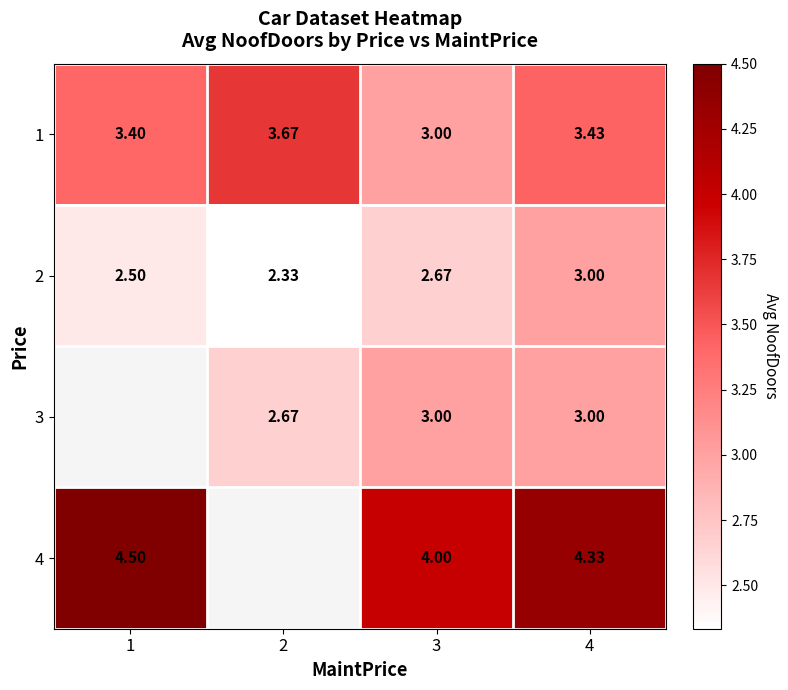

Between 2 and 4, which is larger?

2